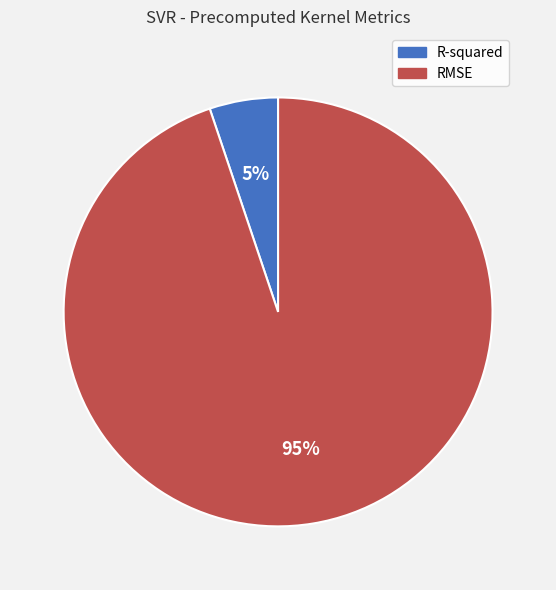

Which has a higher value, RMSE or R-squared?

RMSE